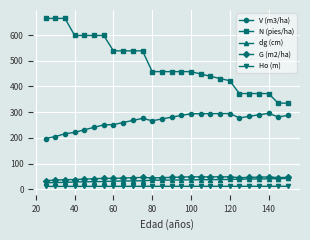

How many categories are shown in the chart?

26